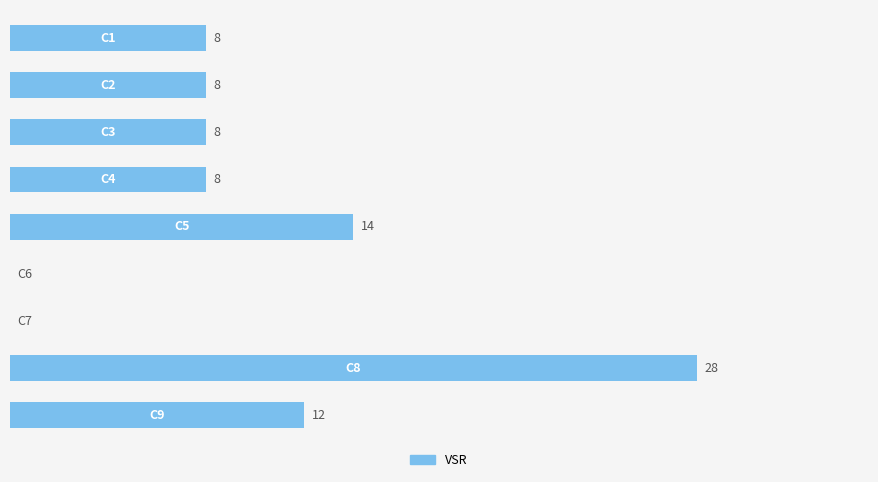

Are the bars horizontal?

Yes